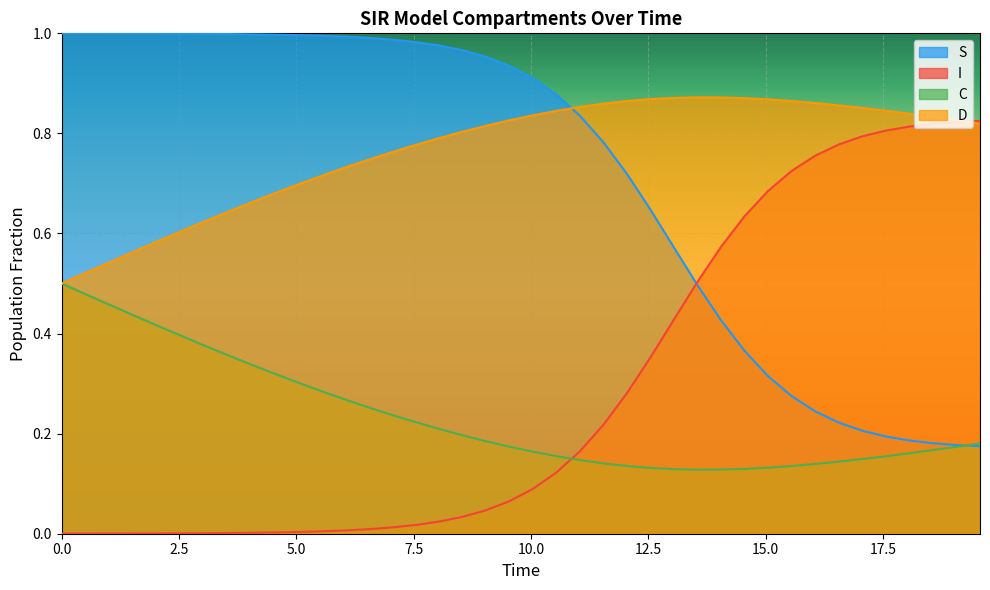

Rank the series by their maximum value, from lowest to highest.

C, I, D, S